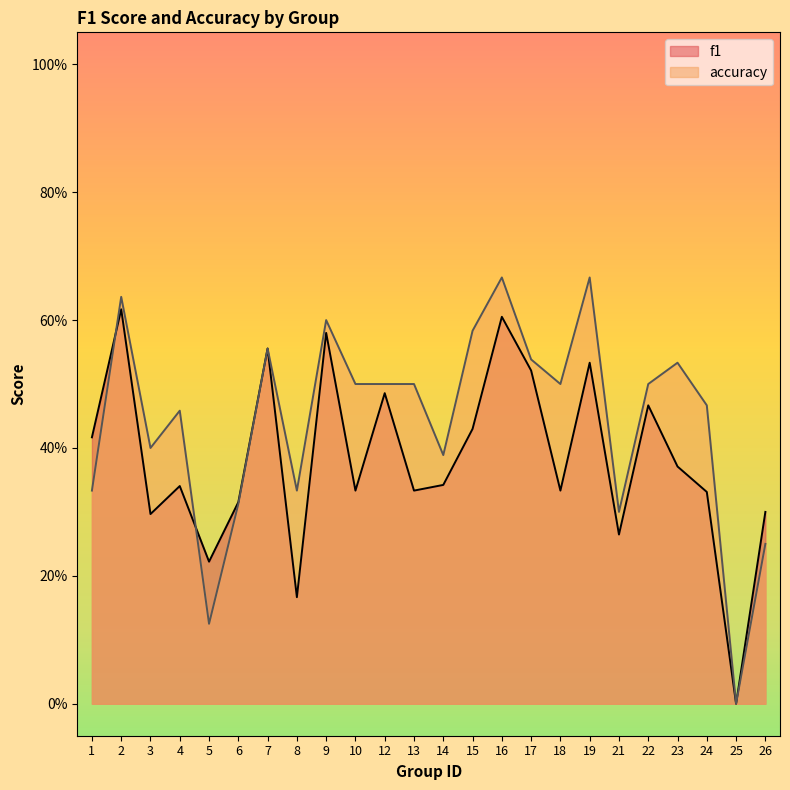

What is the value of the accuracy point at the 18th from the left?

0.7